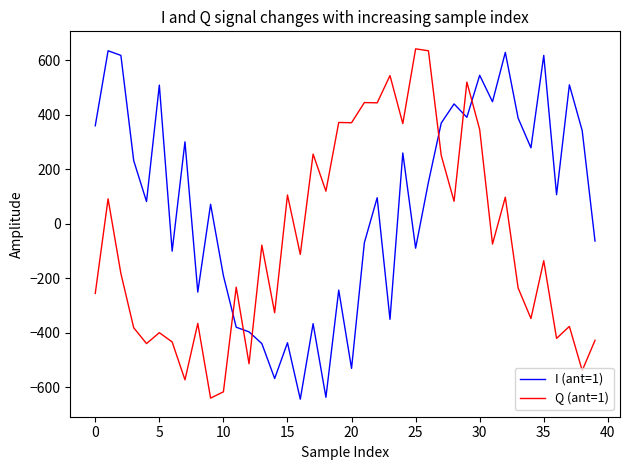

Which series has the largest total across all categories?

I (ant=1)